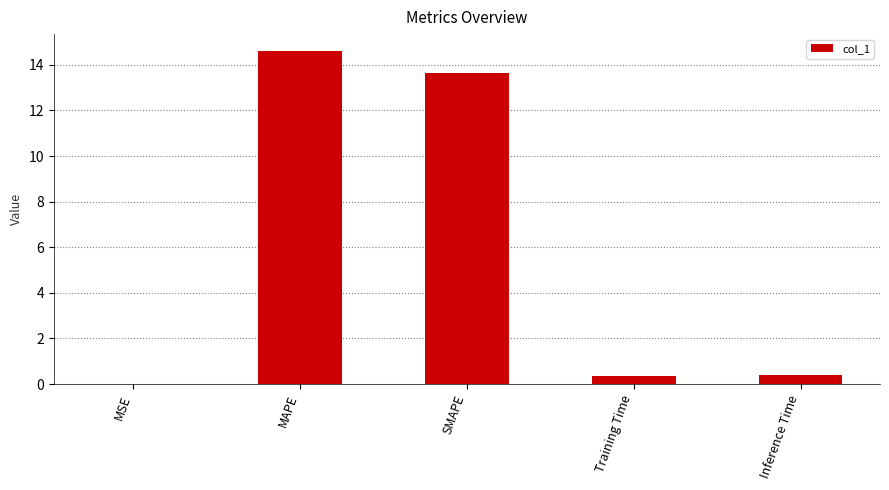

True or false: the data shows 14.6 at MAPE.

True